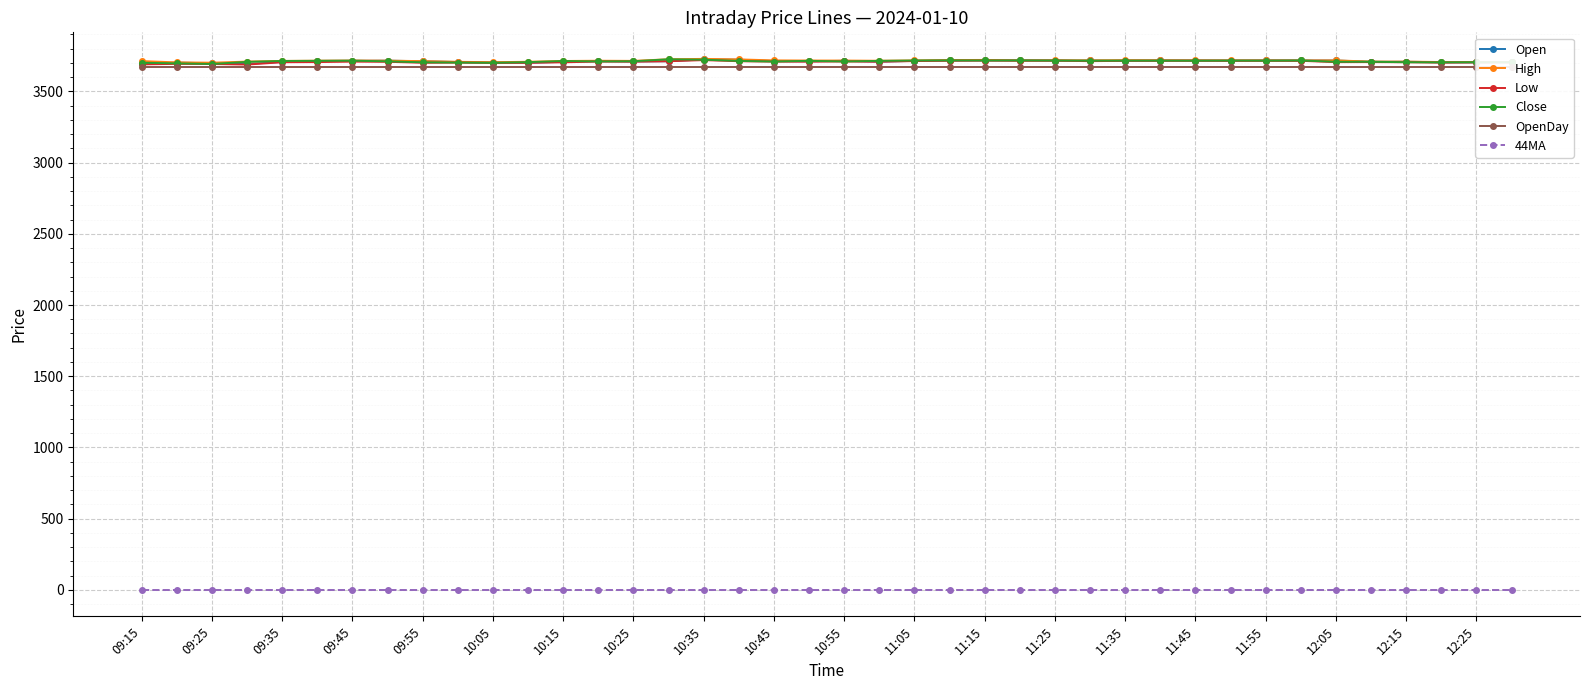

What is the value of the OpenDay point at the 5th from the left?

3673.0